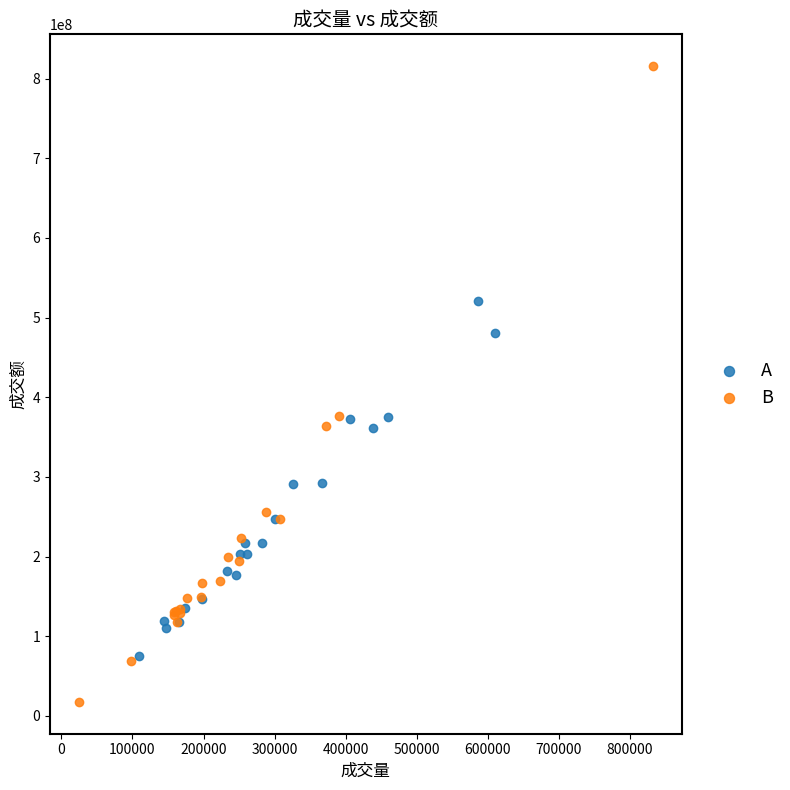

Which series has the widest spread of Y values?

B